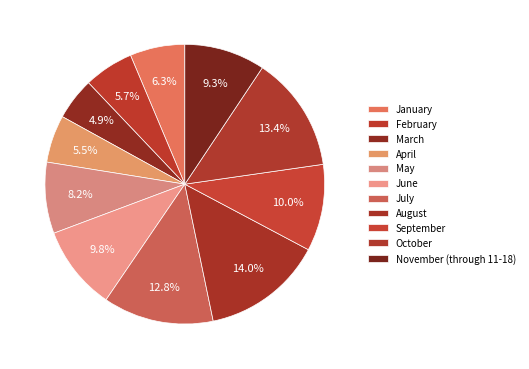

Does March account for over 50% of the chart?

No